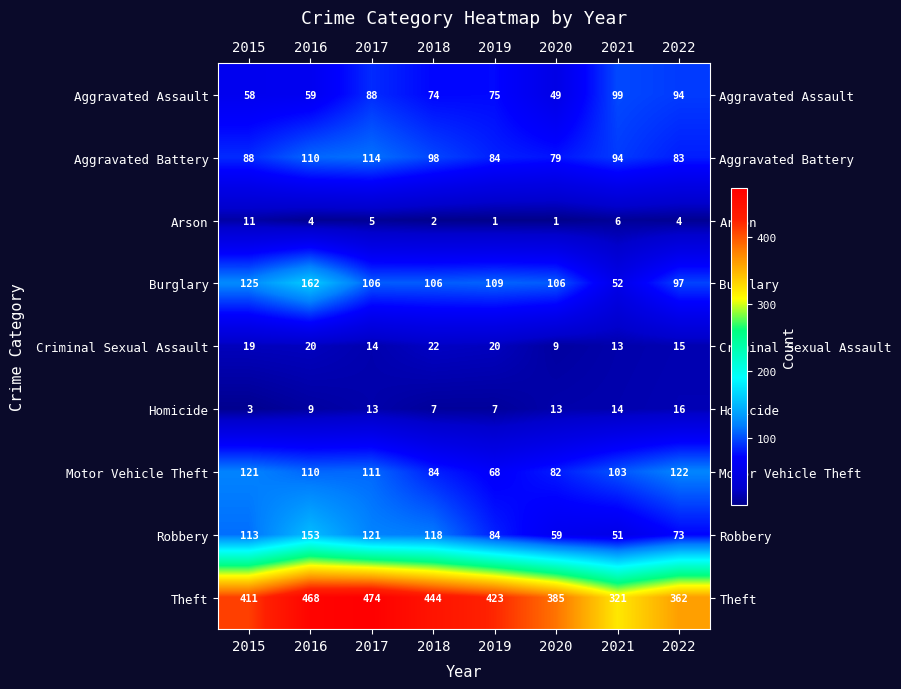

Which label corresponds to the largest value in the chart?

2017